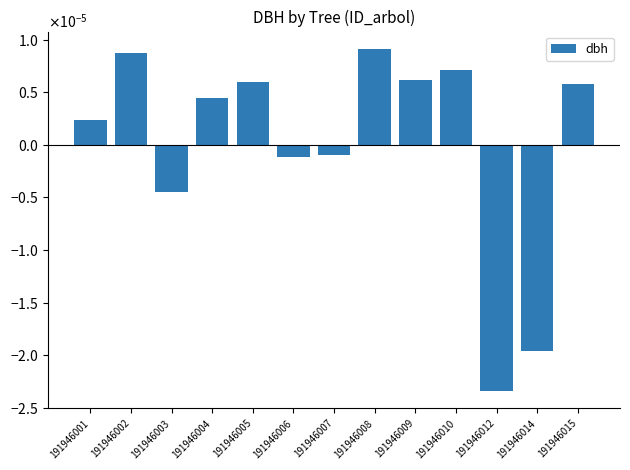

Are the bars horizontal?

No